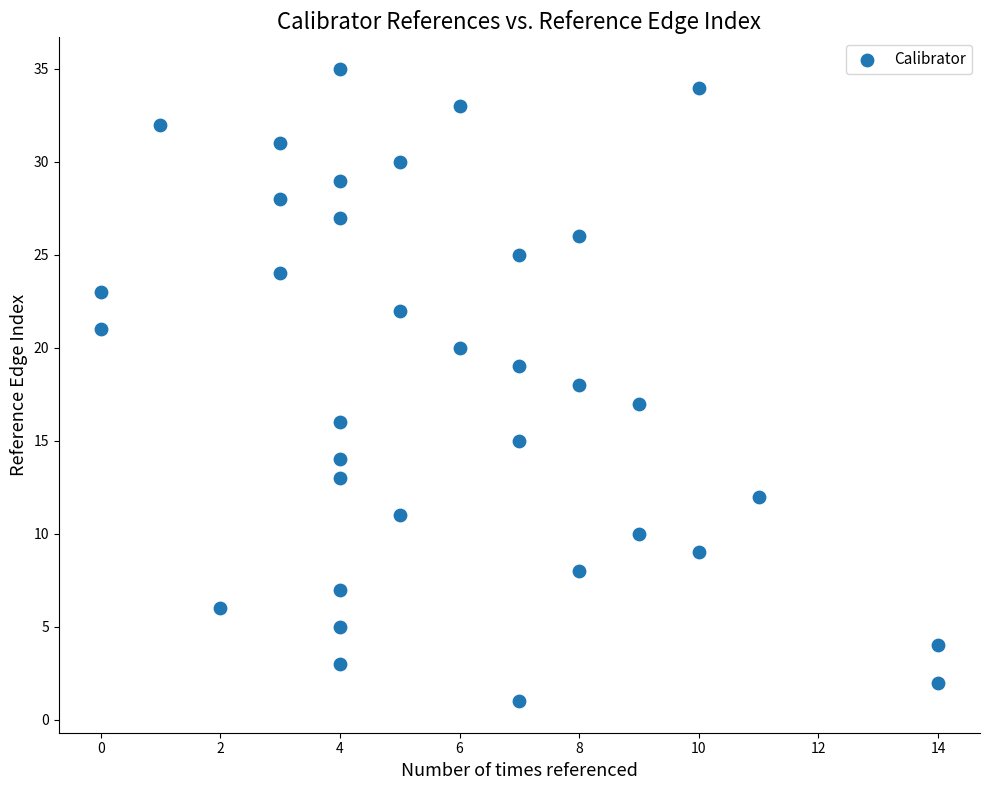

What is the range of X values (max minus min)?

14